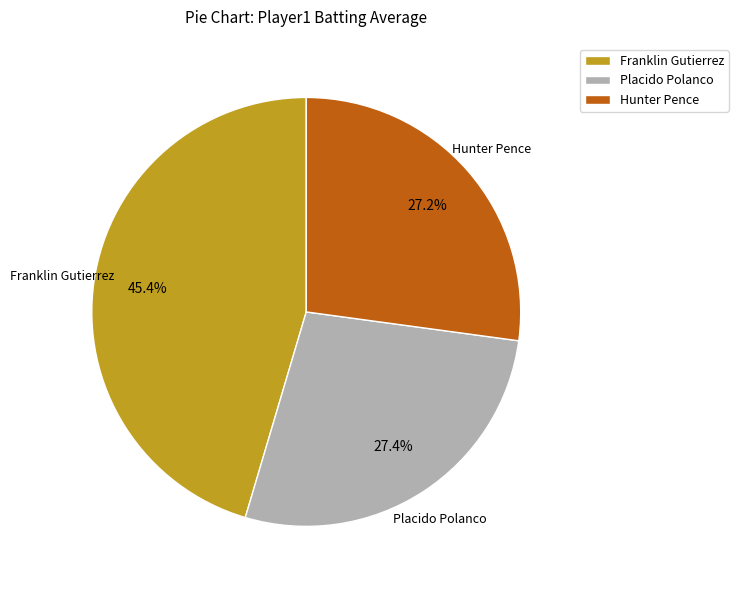

To the nearest percent, what portion does Franklin Gutierrez represent?

45%